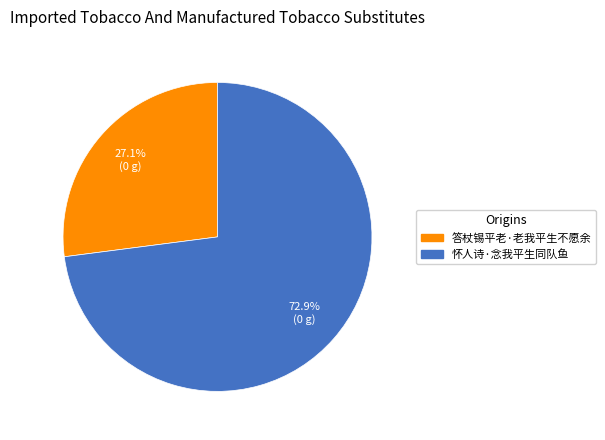

The 怀人诗·念我平生同队鱼 slice represents 73% of the pie. True or false?

True